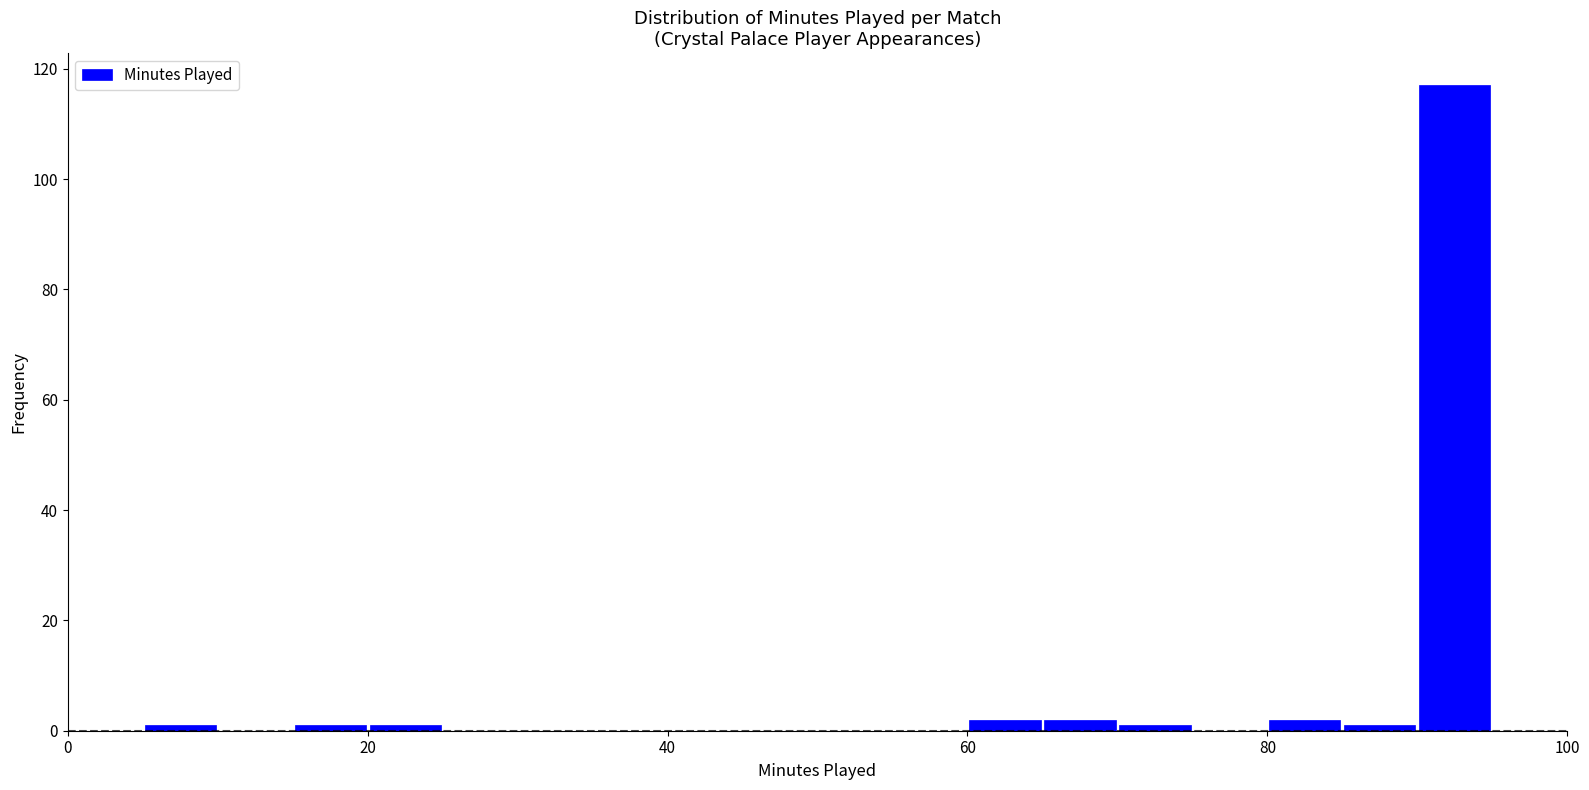

Read against the x-axis, roughly where is the centre of the tallest bar?

92